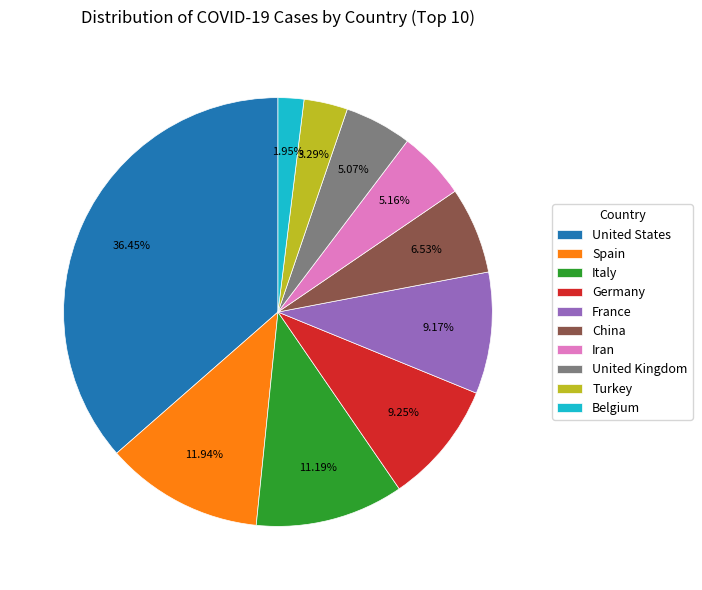

Combined, what portion of the pie is Belgium and Italy?

13.1%